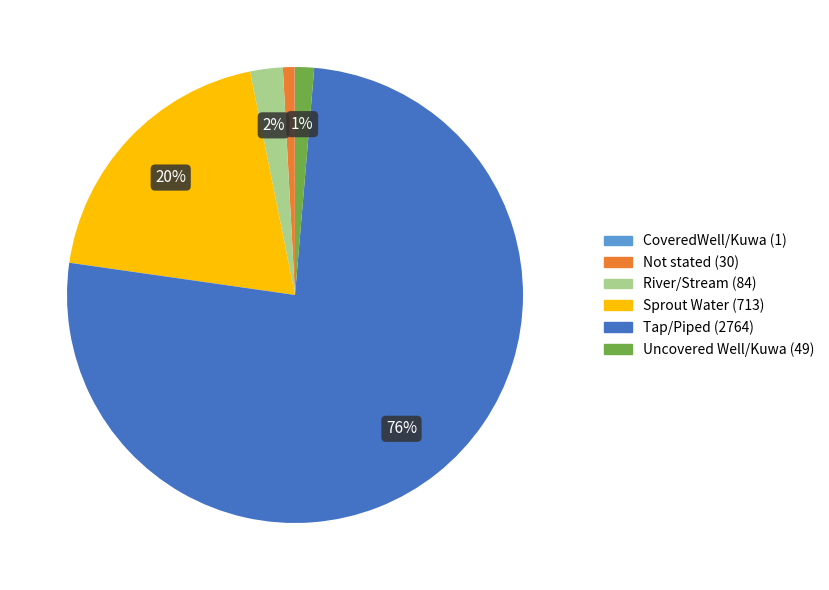

To the nearest percent, what percentage of the pie is Tap/Piped?

76%